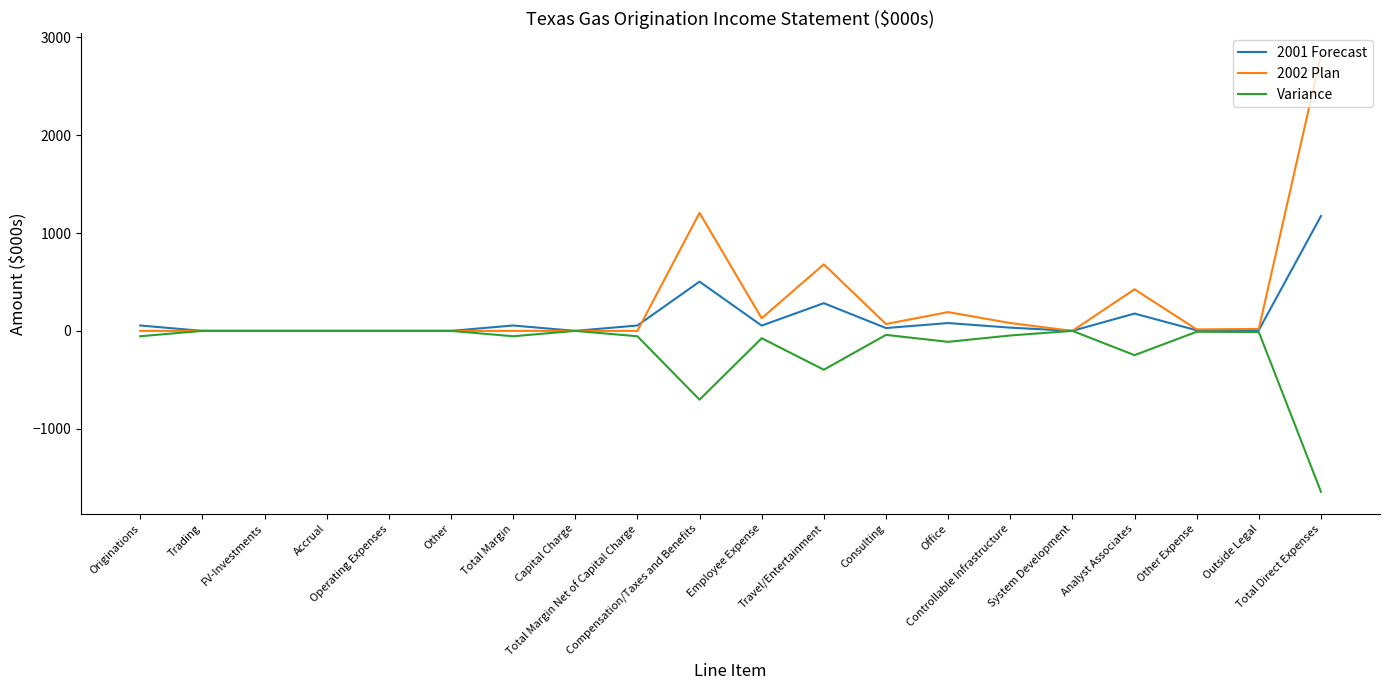

Rank the series by their average value, from highest to lowest.

2002 Plan, 2001 Forecast, Variance